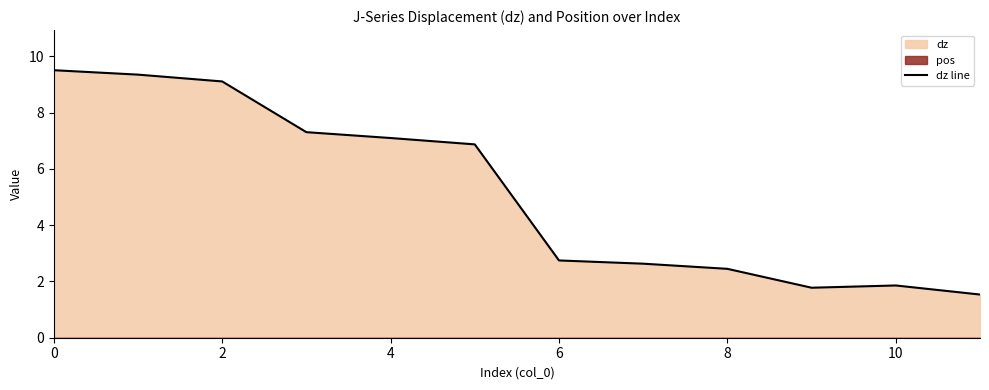

Is it true that the value at 10 is 1.9?

True